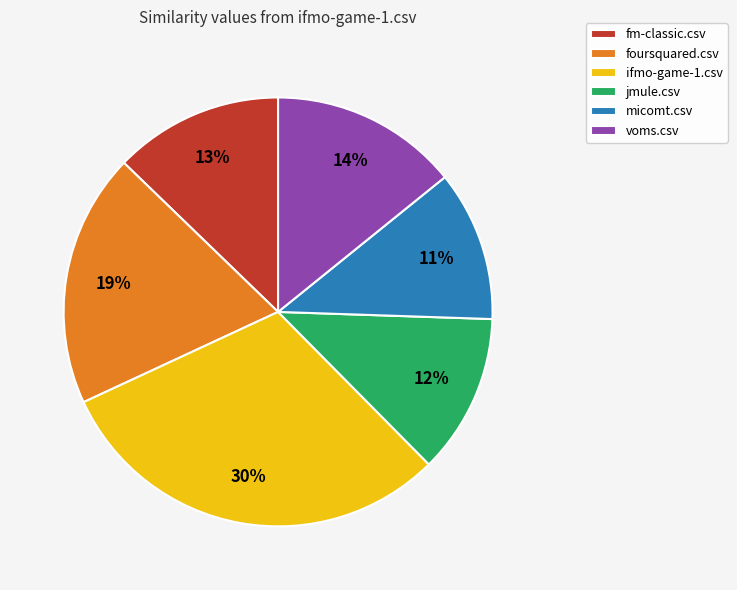

Is it true that foursquared.csv is 33% of the pie?

False